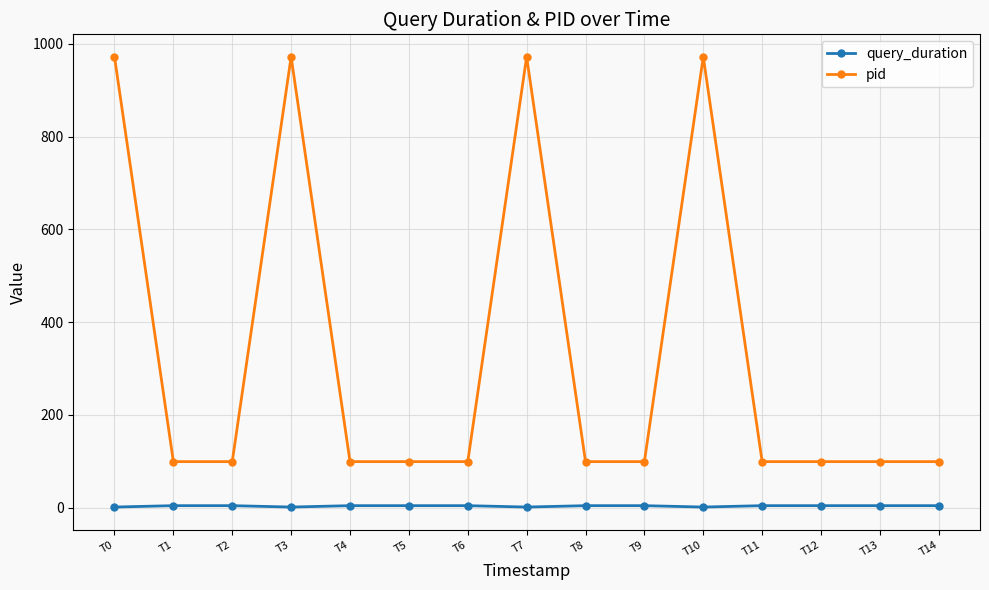

True or false: pid has a value of 374 at T0.

False